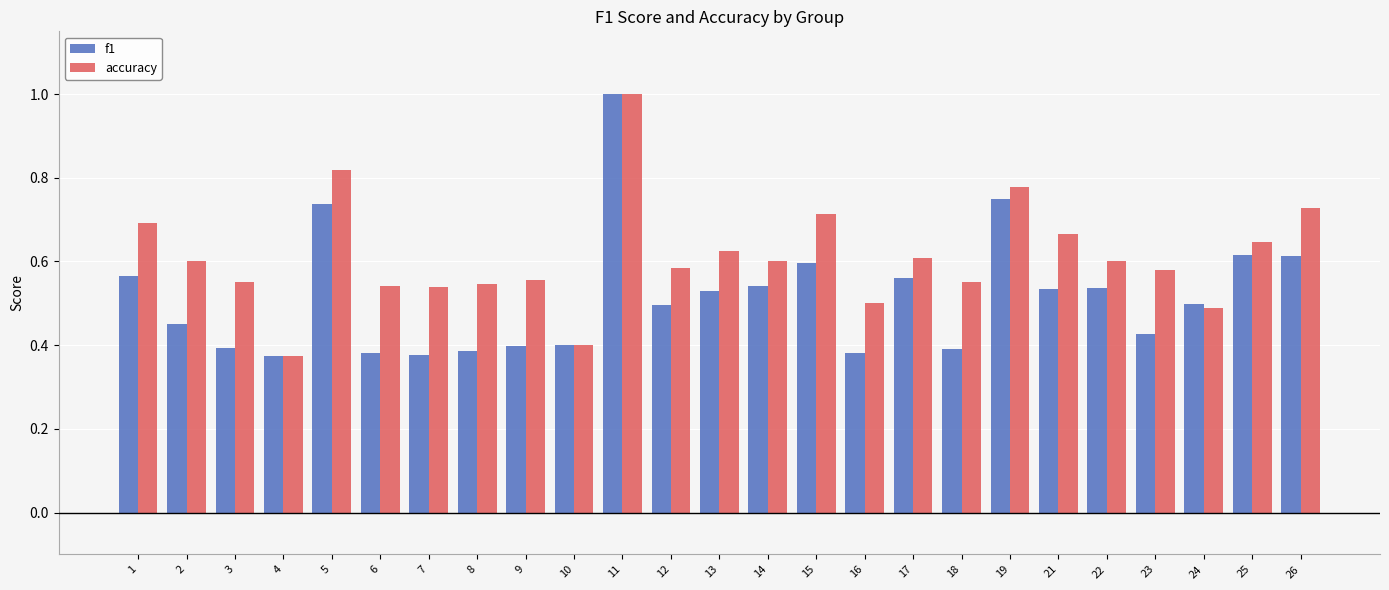

How many bars are there in total?

50